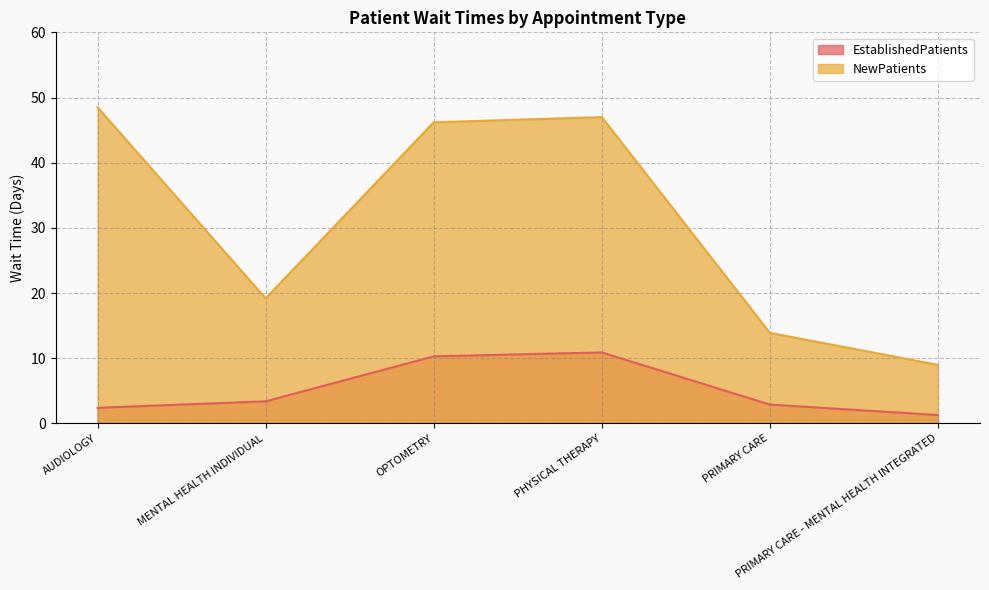

List the series in order of their peak value, highest first.

NewPatients, EstablishedPatients